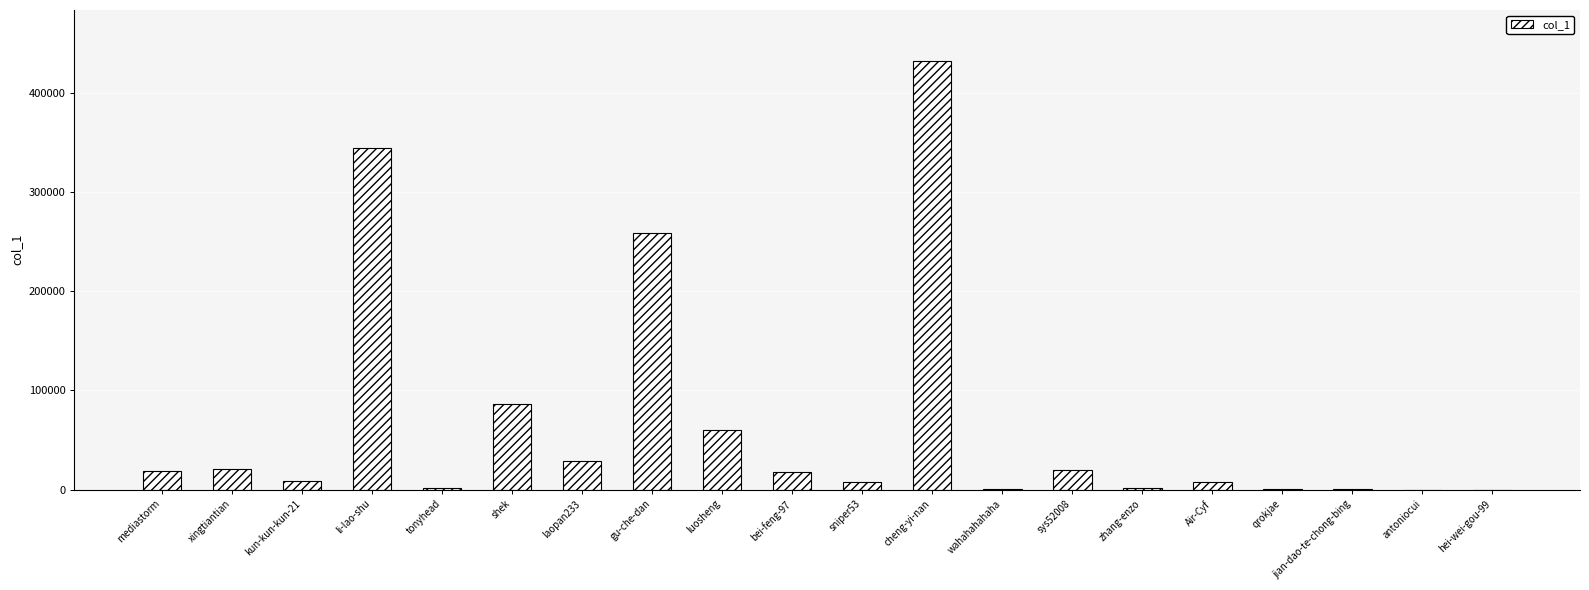

Are the bars horizontal?

No